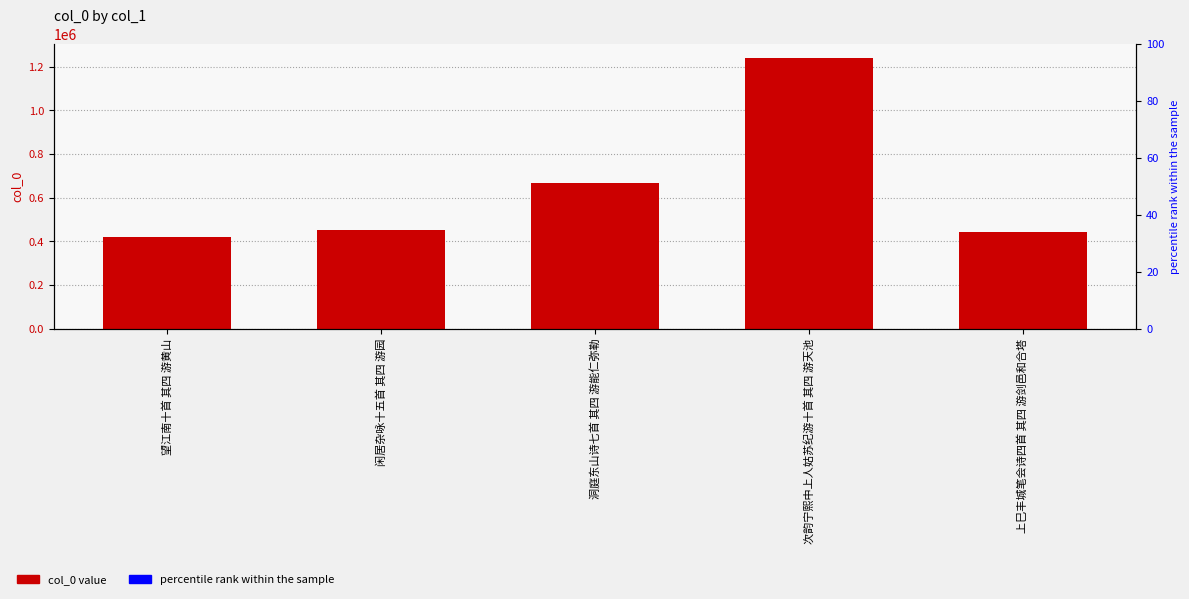

What is the label of the 4th bar from the left?

次韵宁熙中上人姑苏纪游十首 其四 游天池